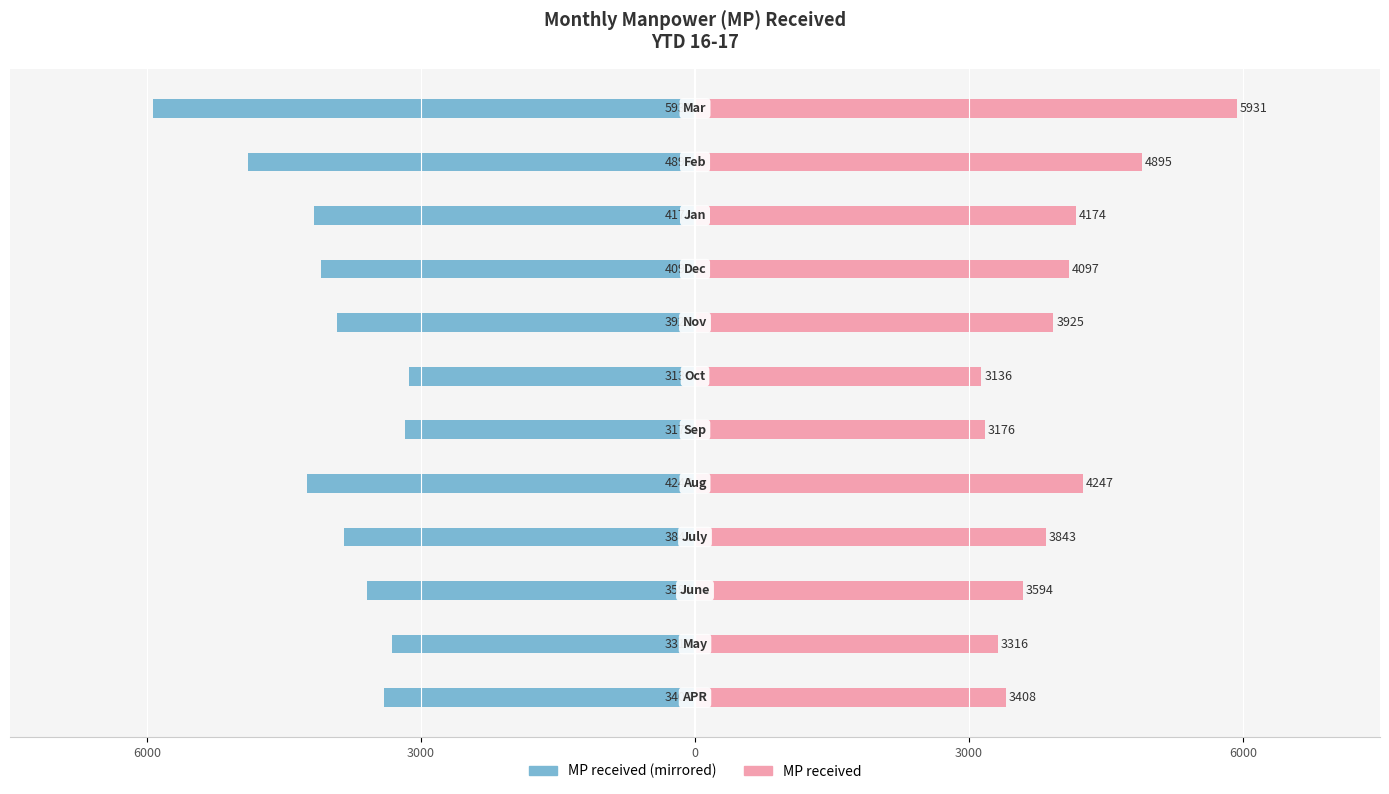

What is the maximum value shown in the chart?

5931